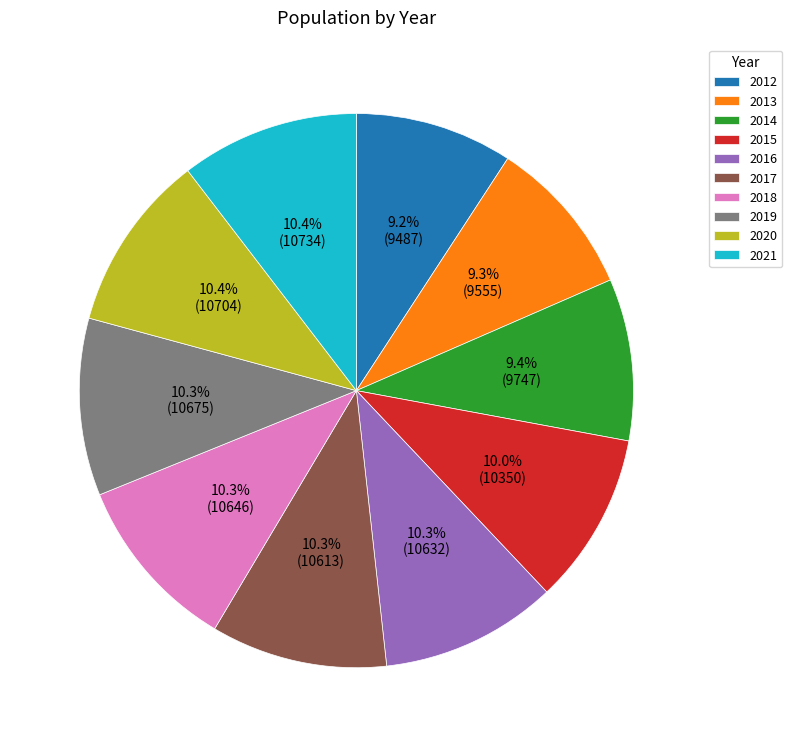

Does 2020 represent more than half of the total?

No